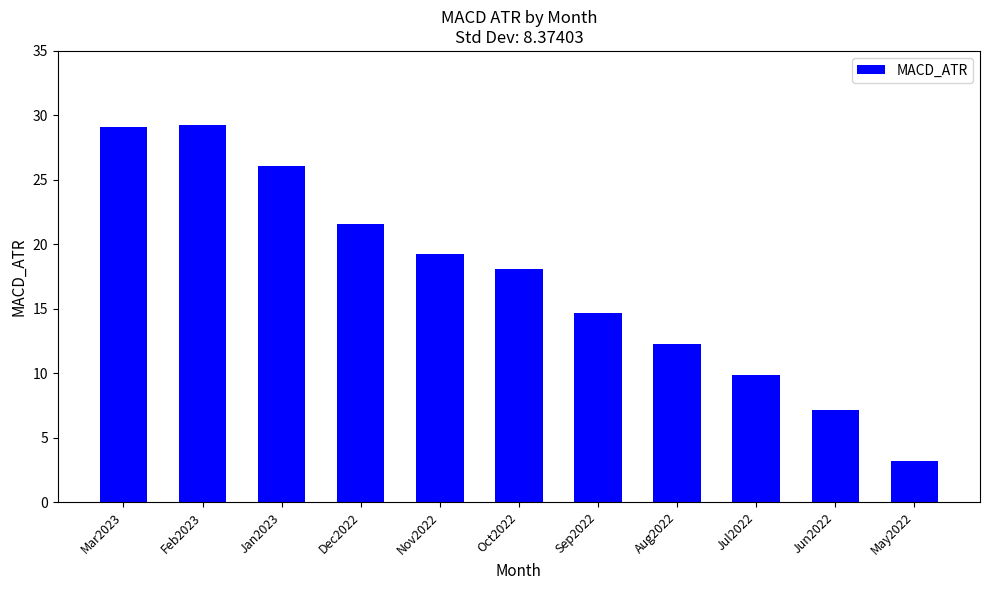

True or false: the data shows 4.9 at Jul2022.

False